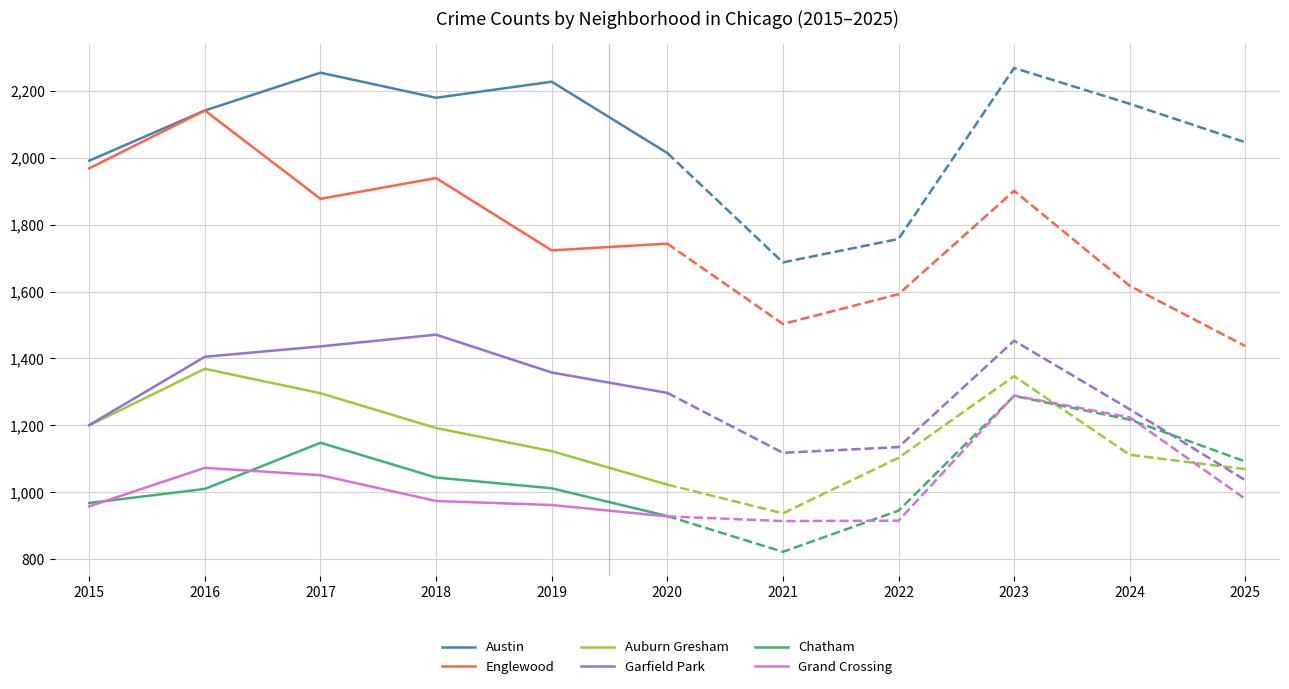

Rank the categories by Garfield Park value from highest to lowest.

2018, 2017, 2016, 2019, 2020, 2015